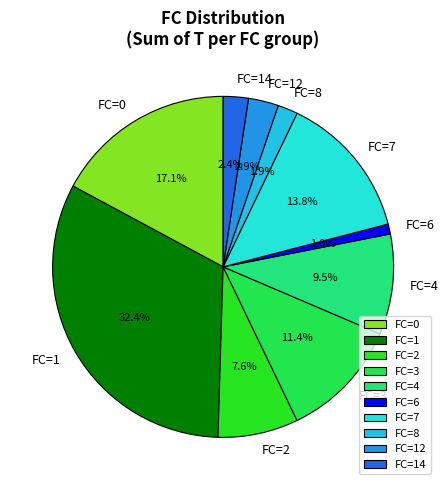

What is the smallest slice in the pie chart?

FC=6